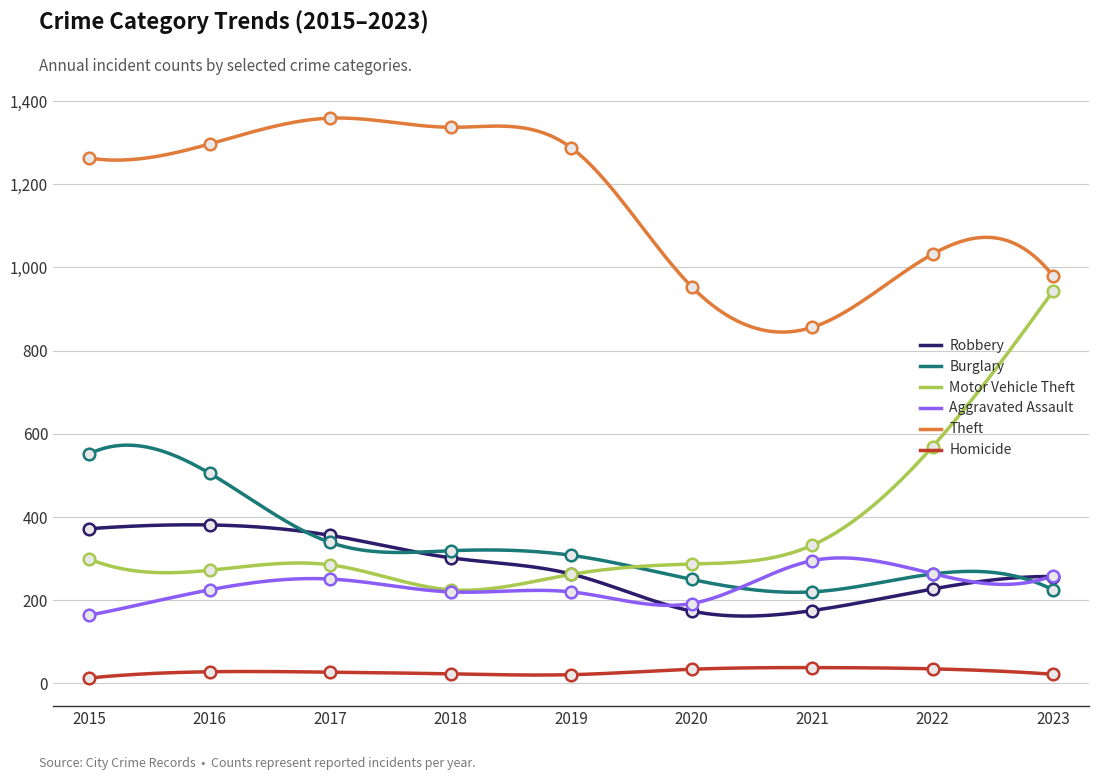

At which category is the sum across all series the highest?

2016